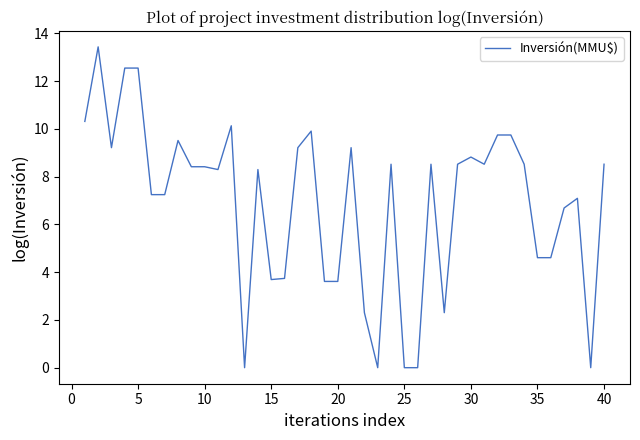

What is the maximum value shown in the chart?

13.4